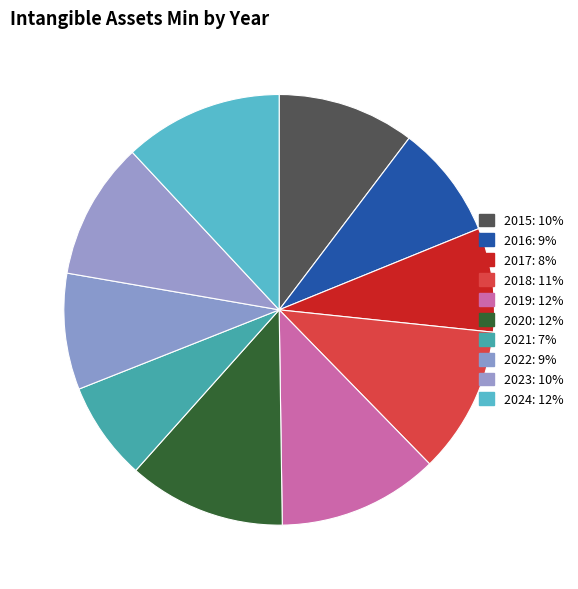

How many slices are in this pie chart?

10